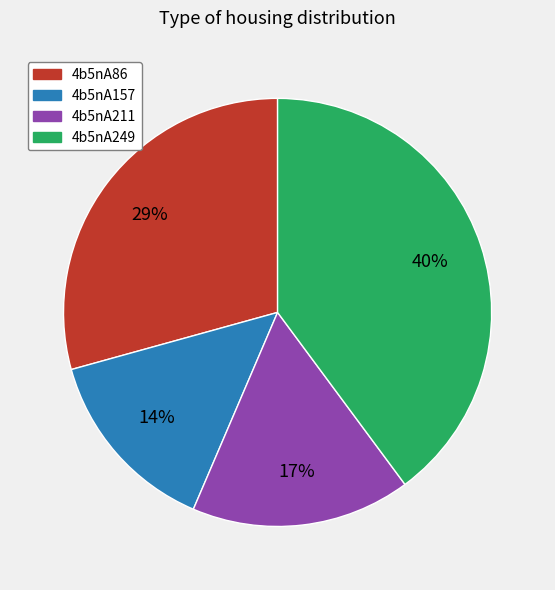

True or false: 4b5nA157 accounts for 14% of the total.

True